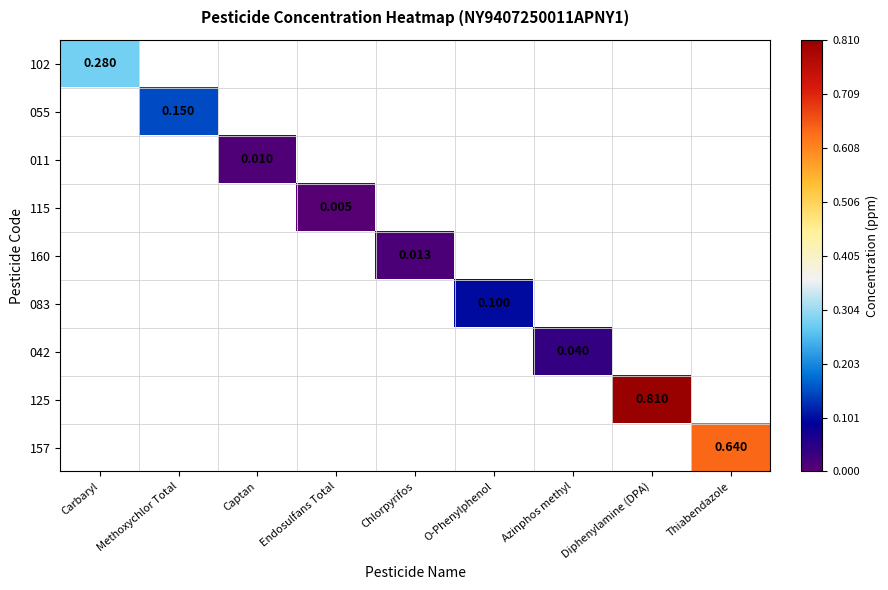

Which category has the lowest value across all series?

Endosulfans Total